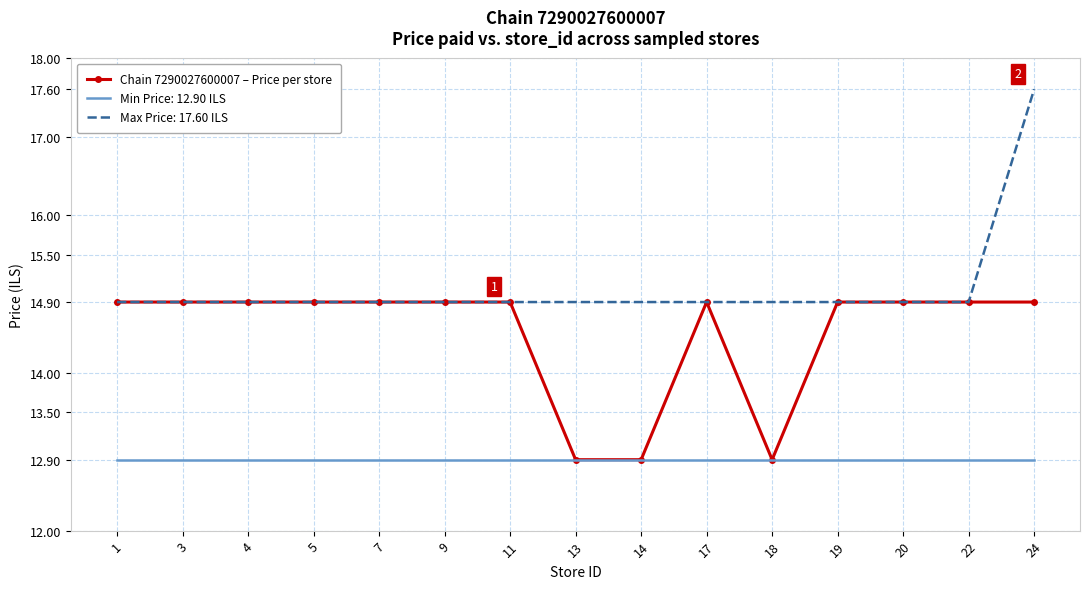

What is the minimum value shown in the chart?

12.9